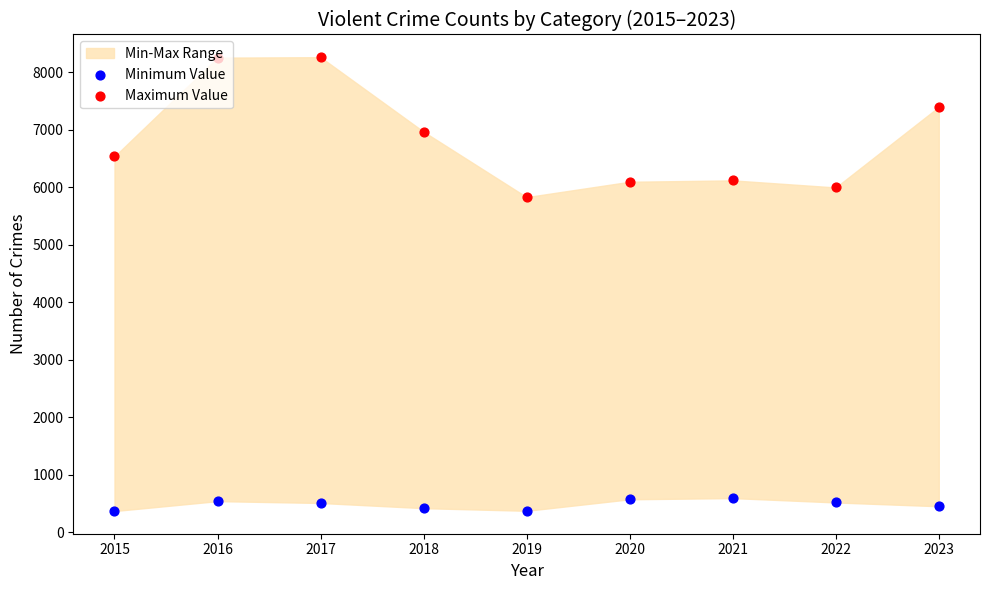

Is the value of Maximum Value at 2018 greater than the value of Minimum Value at 2015?

Yes